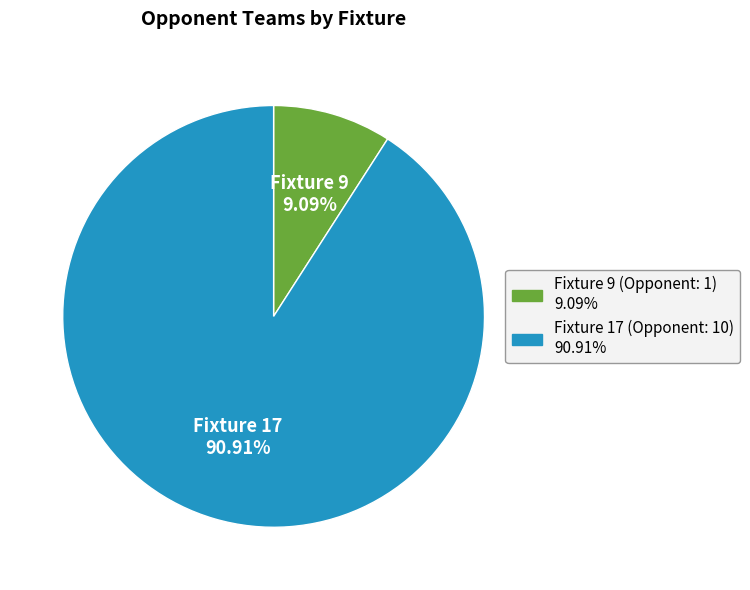

Which category accounts for the majority?

Fixture 17